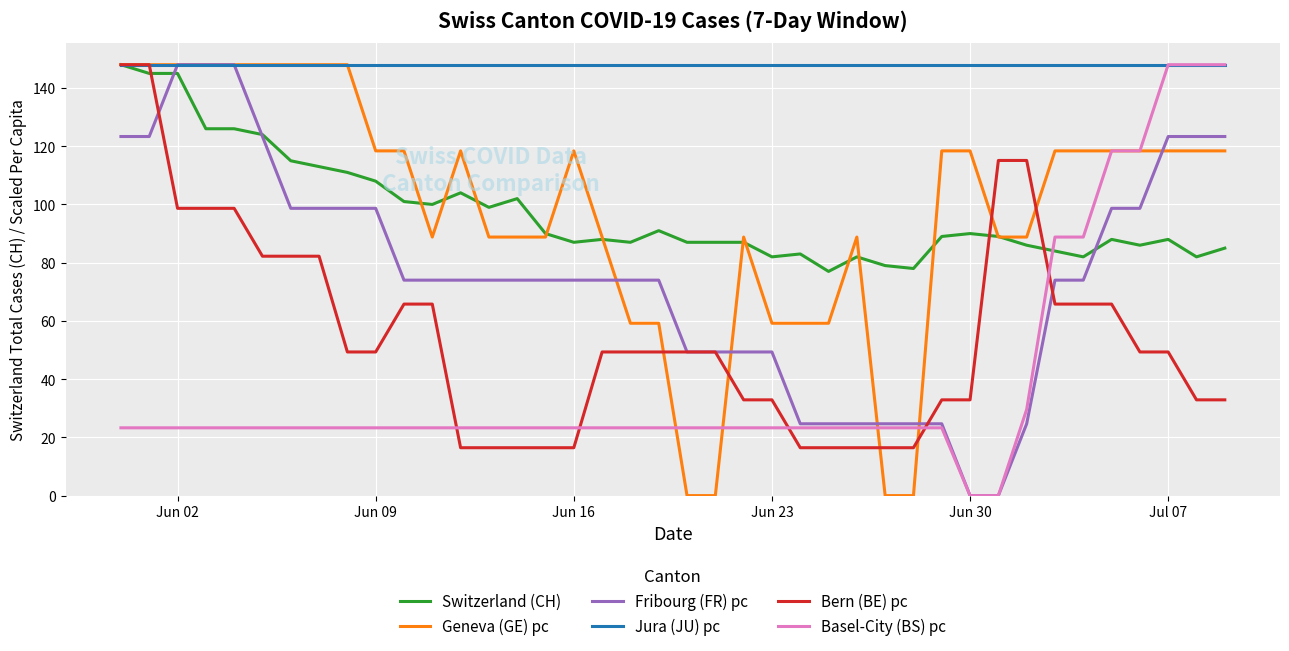

What is the difference between the maximum and minimum values in the Switzerland (CH) series?

71.0